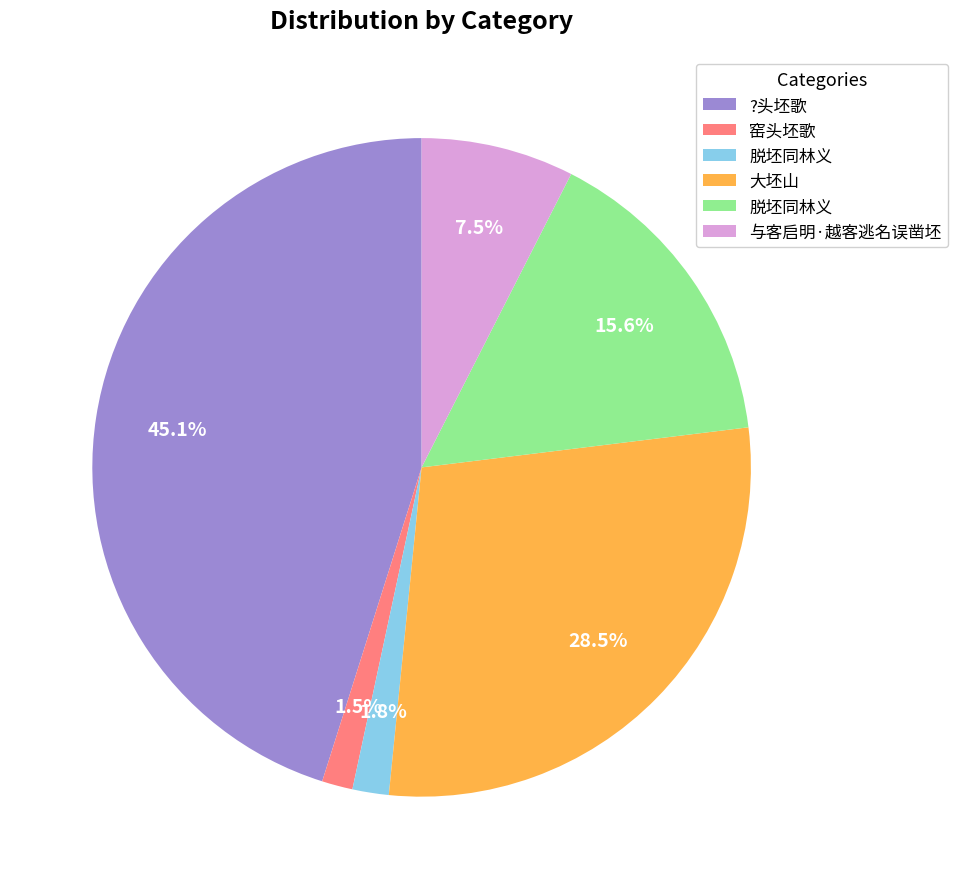

Is there any slice that represents more than half of the pie?

No